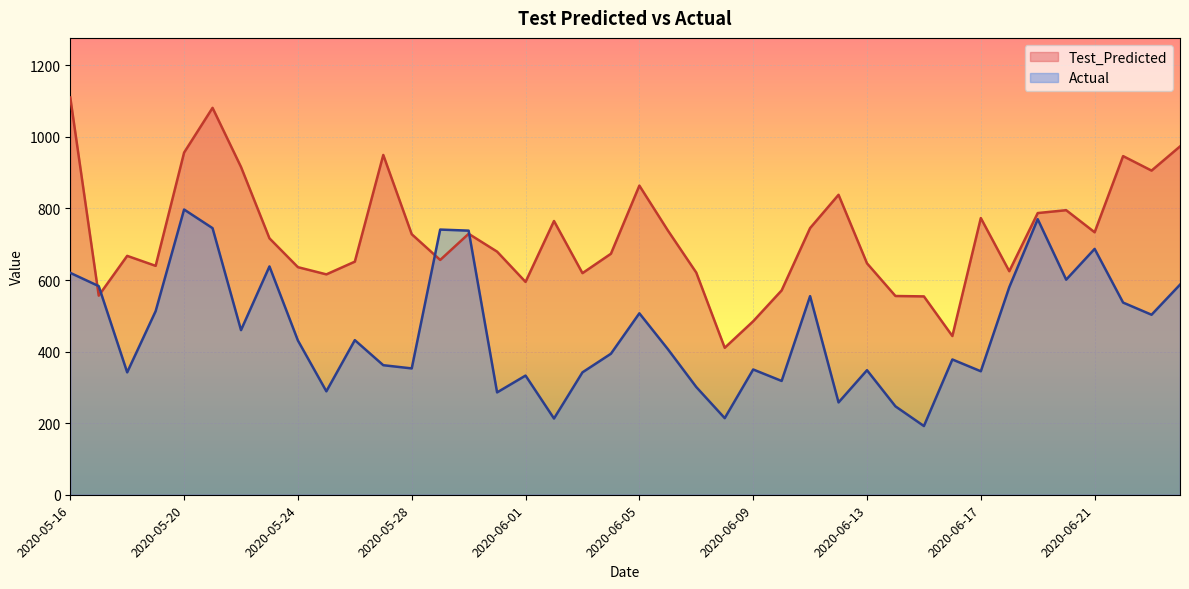

List the labels in order of Test_Predicted value, largest first.

2020-05-16, 2020-05-21, 2020-06-24, 2020-05-20, 2020-05-27, 2020-06-22, 2020-05-22, 2020-06-23, 2020-06-05, 2020-06-12, 2020-06-20, 2020-06-19, 2020-06-17, 2020-06-02, 2020-06-11, 2020-06-06, 2020-06-21, 2020-05-30, 2020-05-28, 2020-05-23, 2020-05-31, 2020-06-04, 2020-05-18, 2020-05-29, 2020-05-26, 2020-06-13, 2020-05-19, 2020-05-24, 2020-06-18, 2020-06-07, 2020-06-03, 2020-05-25, 2020-06-01, 2020-06-10, 2020-05-17, 2020-06-14, 2020-06-15, 2020-06-09, 2020-06-16, 2020-06-08